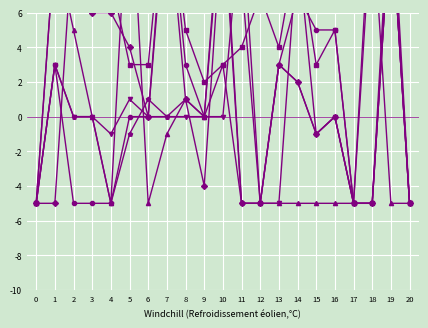

In col_3, how many points are higher than both neighbors (excluding endpoints)?

5